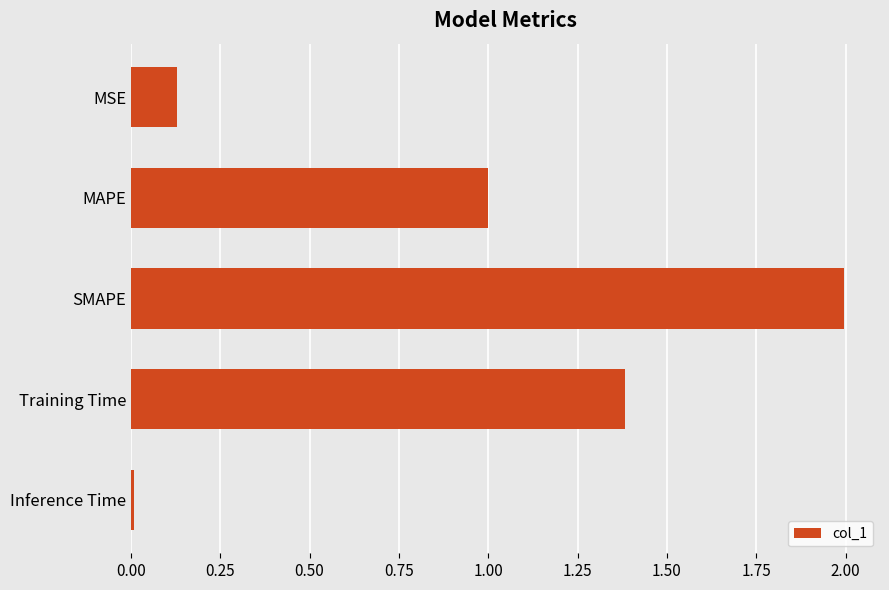

What is the maximum value shown in the chart?

2.0